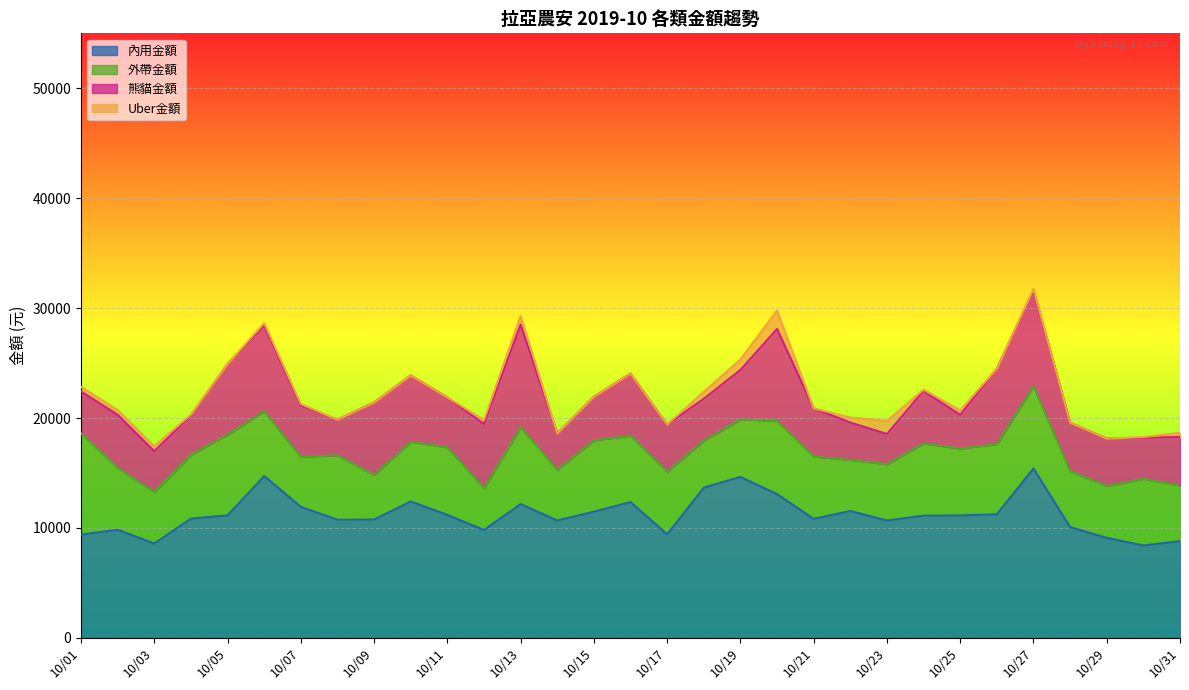

Reading left to right, transcribe all the data shown in this chart.

內用金額: 10/01=9391	10/02=9829	10/03=8581	10/04=10848	10/05=11140	10/06=14717	10/07=11915	10/08=10746	10/09=10761	10/10=12407	10/11=11185	10/12=9807	10/13=12172	10/14=10676	10/15=11475	10/16=12347	10/17=9419	10/18=13662	10/19=14639	10/20=13078	10/21=10824	10/22=11542	10/23=10670	10/24=11114	10/25=11132	10/26=11245	10/27=15405	10/28=10080	10/29=9096	10/30=8401	10/31=8799
外帶金額: 10/01=9218	10/02=5635	10/03=4685	10/04=5805	10/05=7360	10/06=5897	10/07=4555	10/08=5865	10/09=4065	10/10=5423	10/11=6155	10/12=3810	10/13=6995	10/14=4620	10/15=6490	10/16=6045	10/17=5690	10/18=4285	10/19=5240	10/20=6655	10/21=5665	10/22=4655	10/23=5135	10/24=6575	10/25=6090	10/26=6385	10/27=7485	10/28=5090	10/29=4715	10/30=6070	10/31=5055
熊貓金額: 10/01=3805	10/02=4830	10/03=3710	10/04=3575	10/05=6425	10/06=7795	10/07=4675	10/08=3240	10/09=6595	10/10=6045	10/11=4535	10/12=5835	10/13=9335	10/14=3300	10/15=3975	10/16=5655	10/17=4295	10/18=3800	10/19=4495	10/20=8365	10/21=4395	10/22=3390	10/23=2745	10/24=4785	10/25=3060	10/26=6865	10/27=8730	10/28=4415	10/29=4315	10/30=3725	10/31=4425
Uber金額: 10/01=425	10/02=430	10/03=465	10/04=80	10/05=0	10/06=220	10/07=130	10/08=0	10/09=0	10/10=0	10/11=0	10/12=355	10/13=780	10/14=0	10/15=0	10/16=0	10/17=0	10/18=645	10/19=960	10/20=1680	10/21=0	10/22=455	10/23=1185	10/24=105	10/25=415	10/26=0	10/27=115	10/28=0	10/29=0	10/30=75	10/31=375